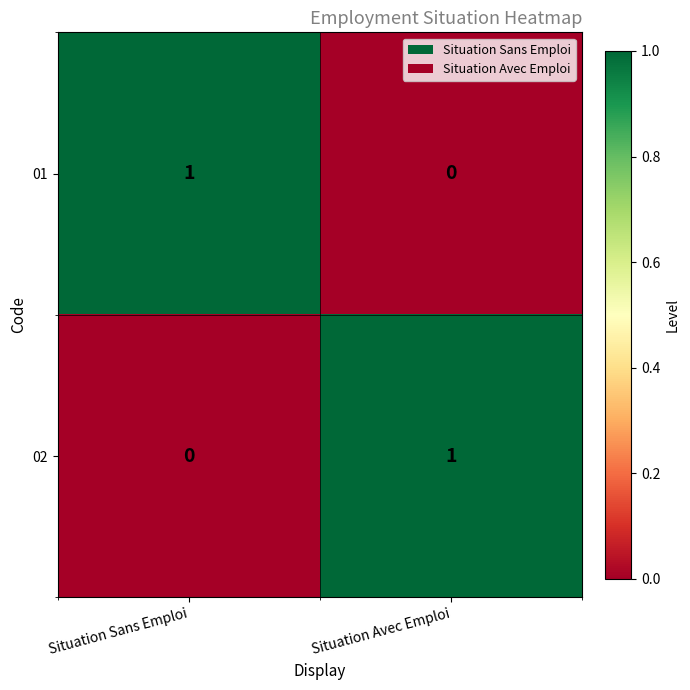

Where is 01 nearest to the value 0?

Situation Avec Emploi